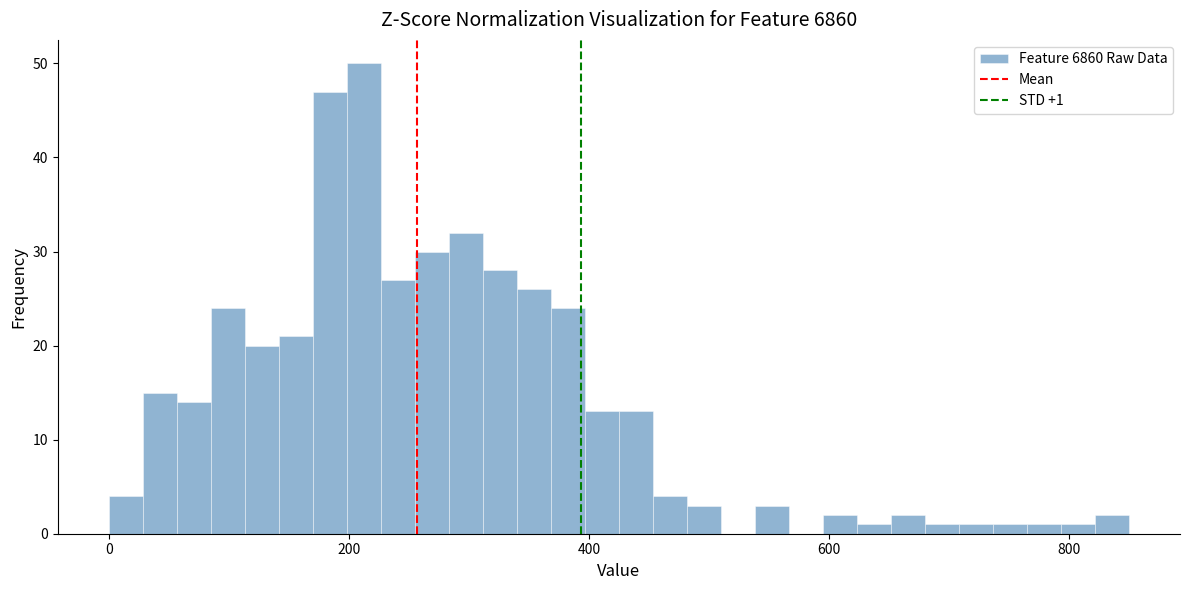

Around what value on the x-axis is the tallest bar? Give the approximate position of its centre, as read against the axis.

220